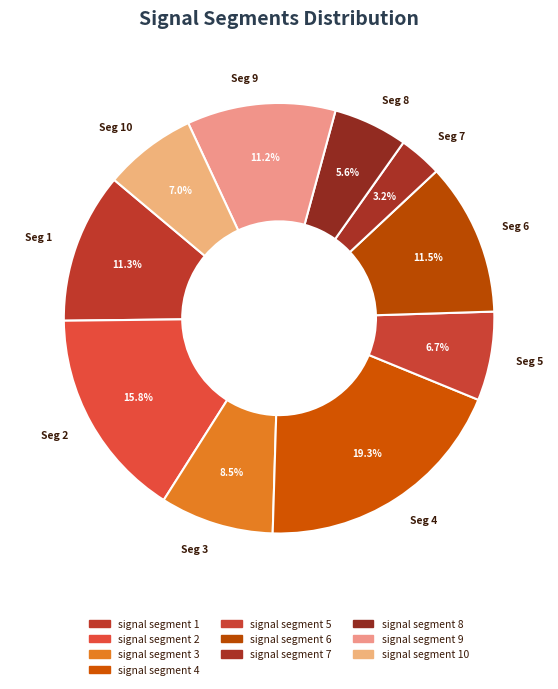

What percentage do Seg 7 and Seg 10 together represent?

10.2%